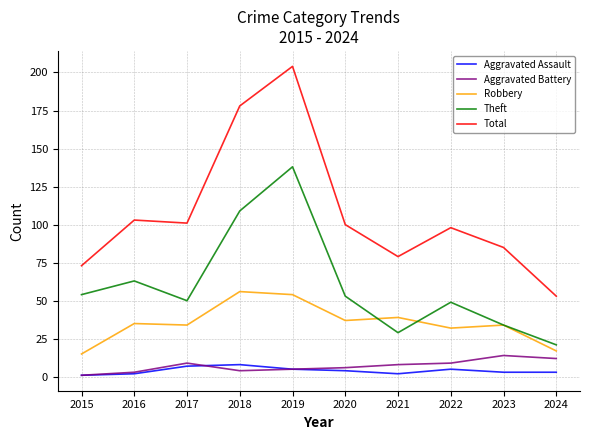

Which series changed the most between 2020 and 2024?

Total